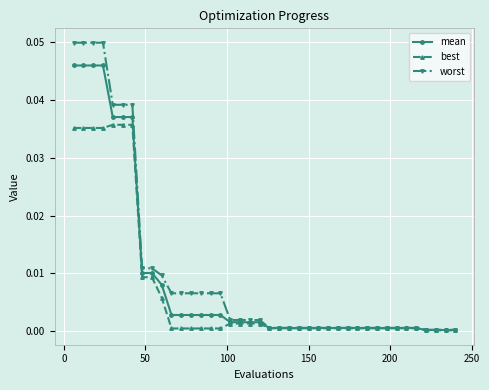

Rank the series by their maximum value, from lowest to highest.

best, mean, worst